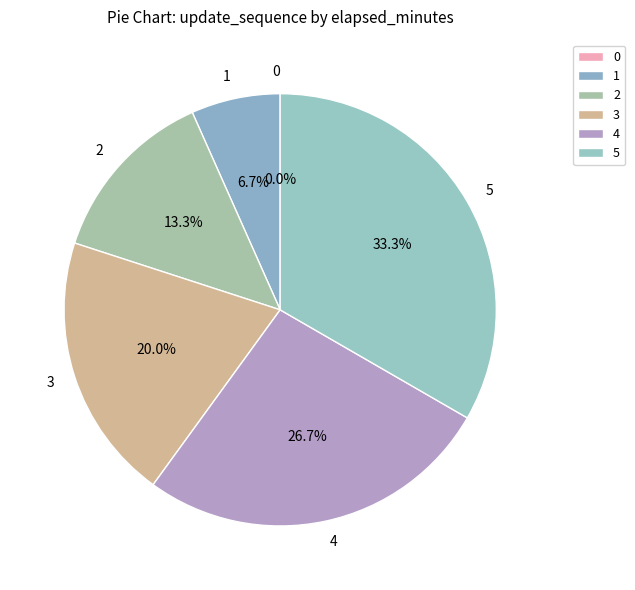

What percentage is the 2 slice, to the nearest percent?

13%